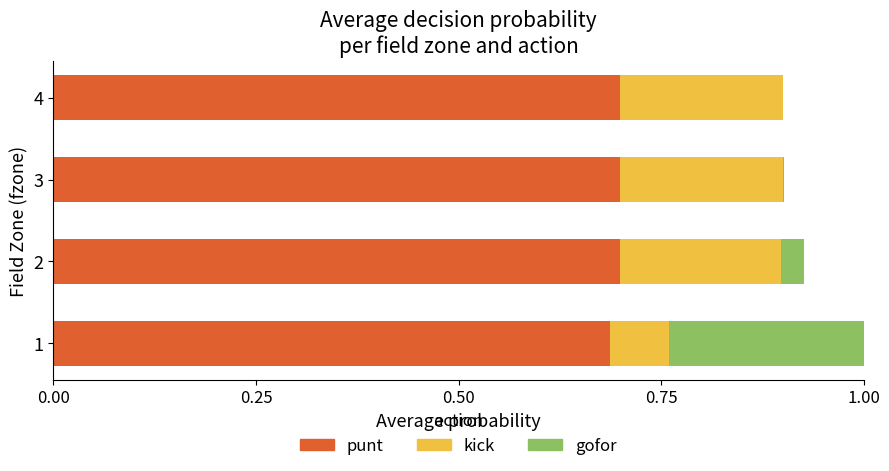

Does the chart contain any negative values?

No